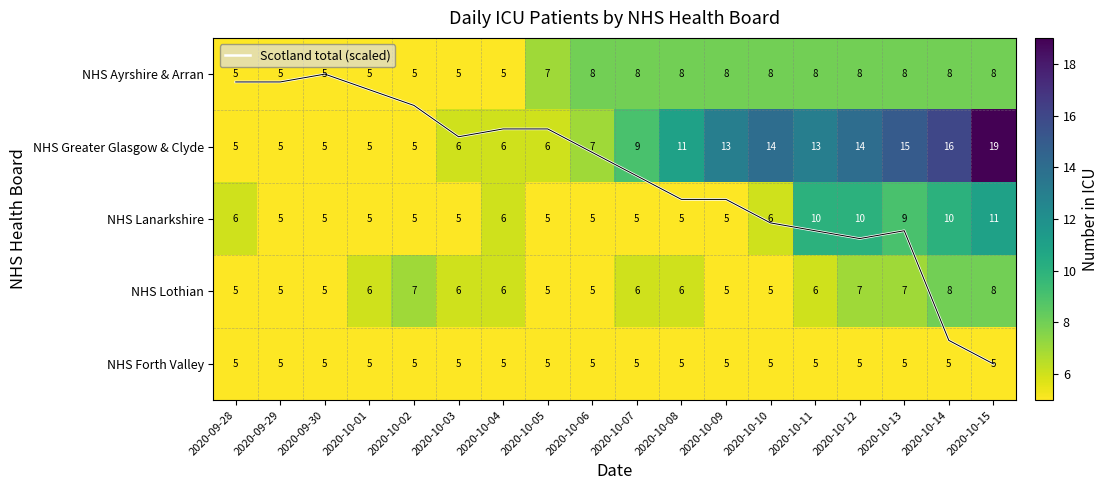

What is the total value across all series at 2020-09-28?

26.1